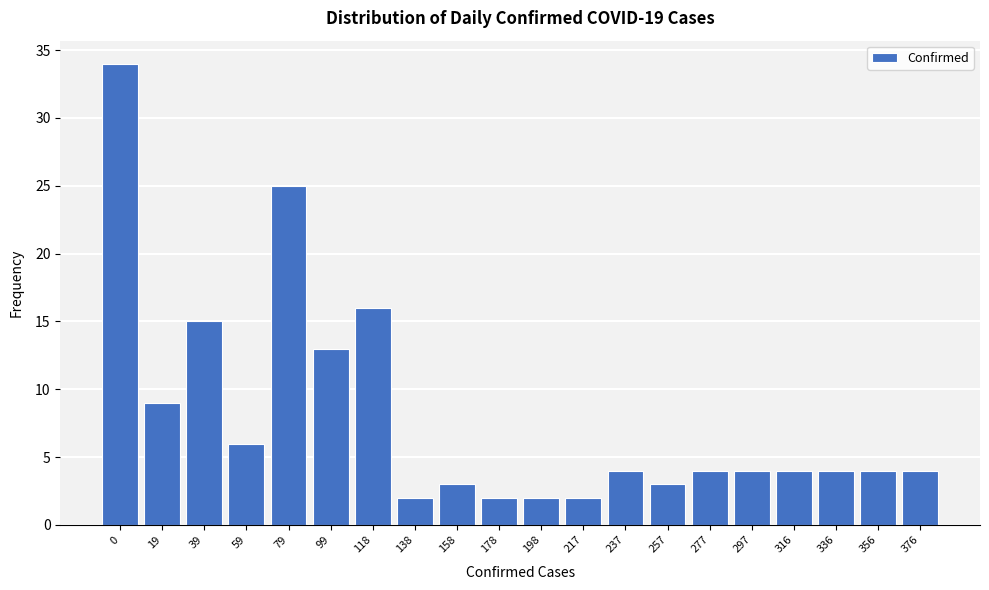

Reading left to right, list all the values displayed in this chart.

0=34	19=9	39=15	59=6	79=25	99=13	118=16	138=2	158=3	178=2	198=2	217=2	237=4	257=3	277=4	297=4	316=4	336=4	356=4	376=4